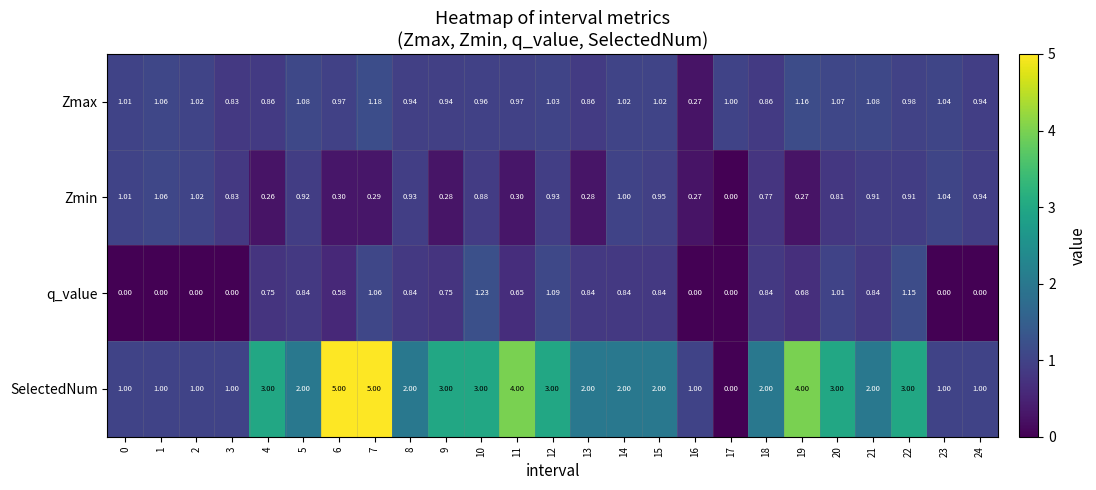

What is the total value across all series at 0?

3.0